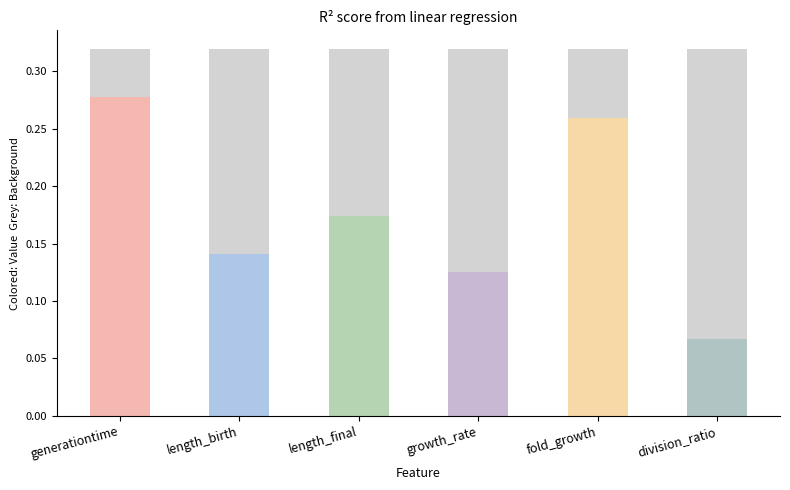

The chart shows a value of 0.3 at generationtime. True or false?

True